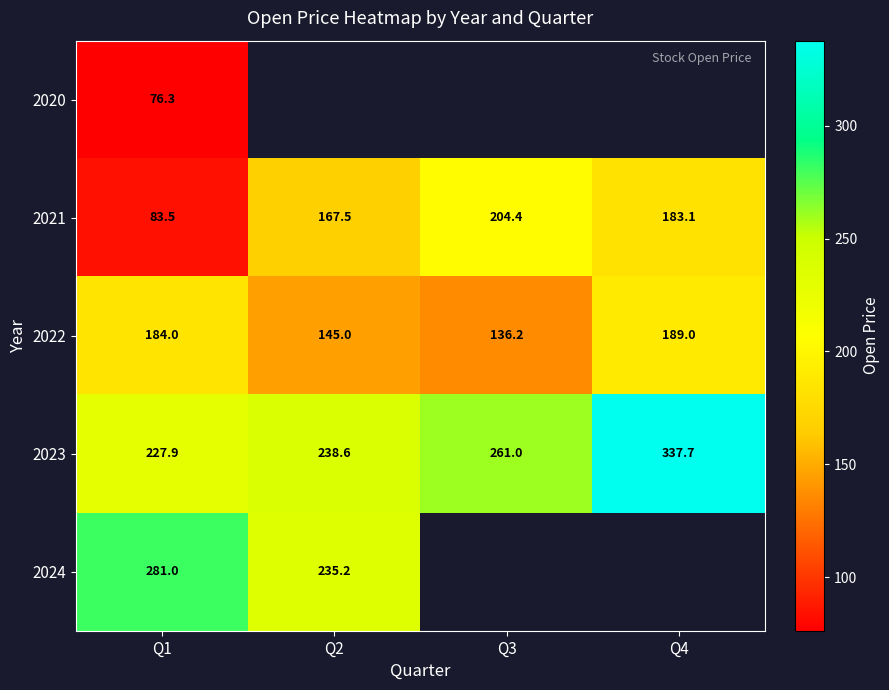

Which series has the largest total across all categories?

2023